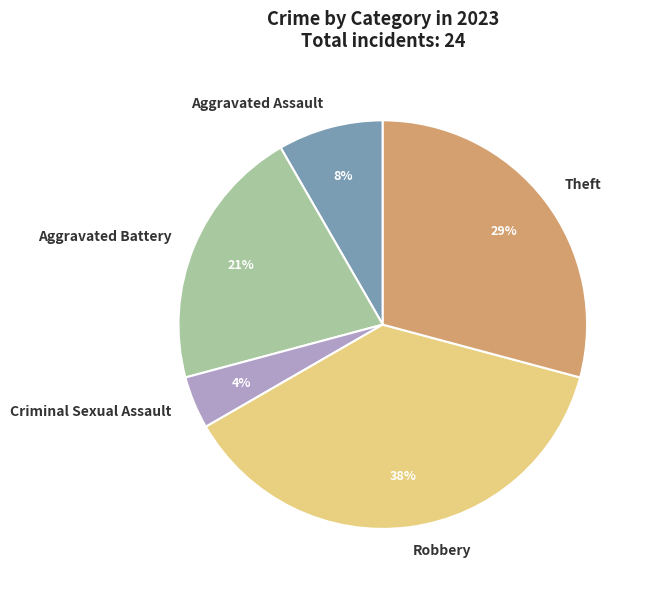

Between Aggravated Assault and Robbery, which is larger?

Robbery